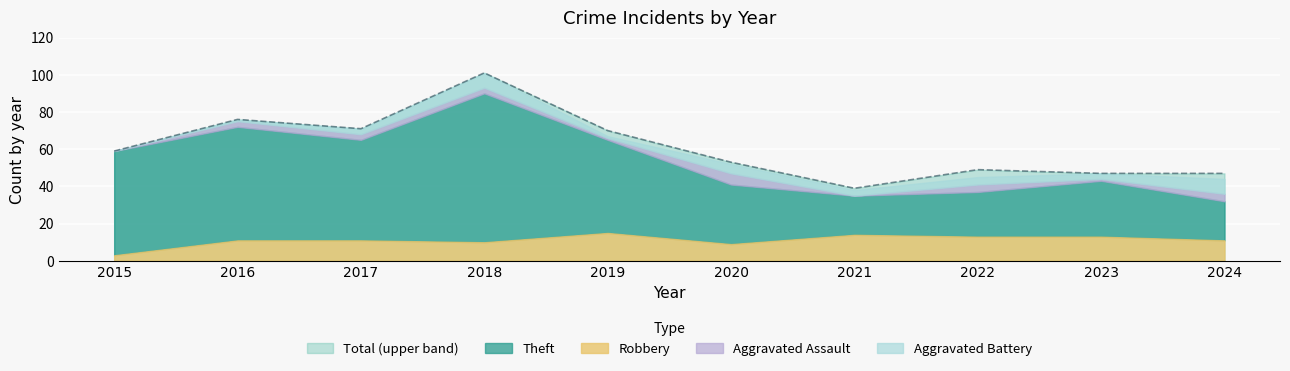

Where is the first local minimum for Aggravated Battery?

2019